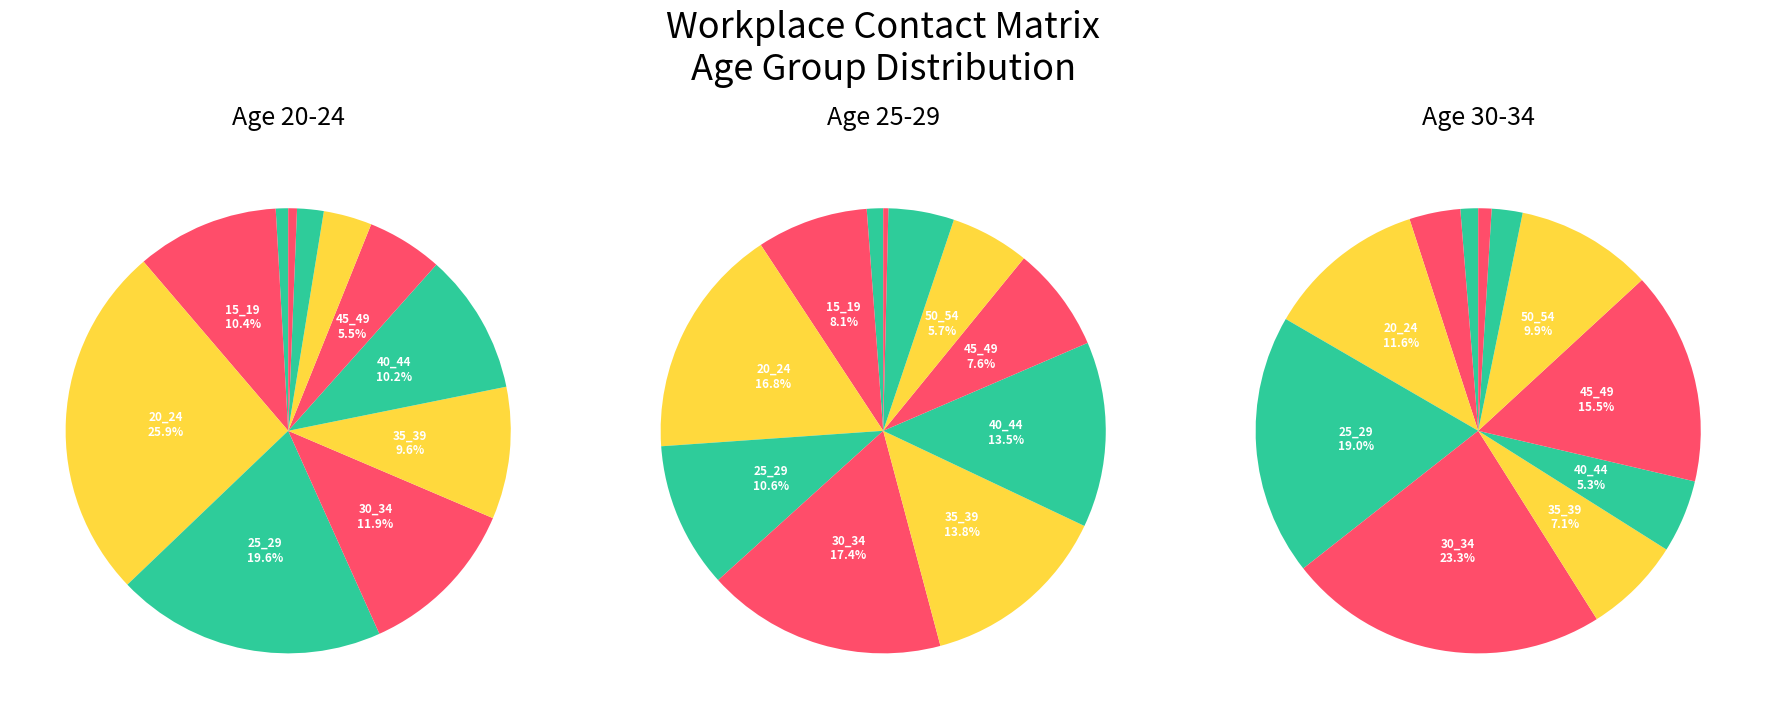

To the nearest percent, what portion does 20_24 represent?

12%